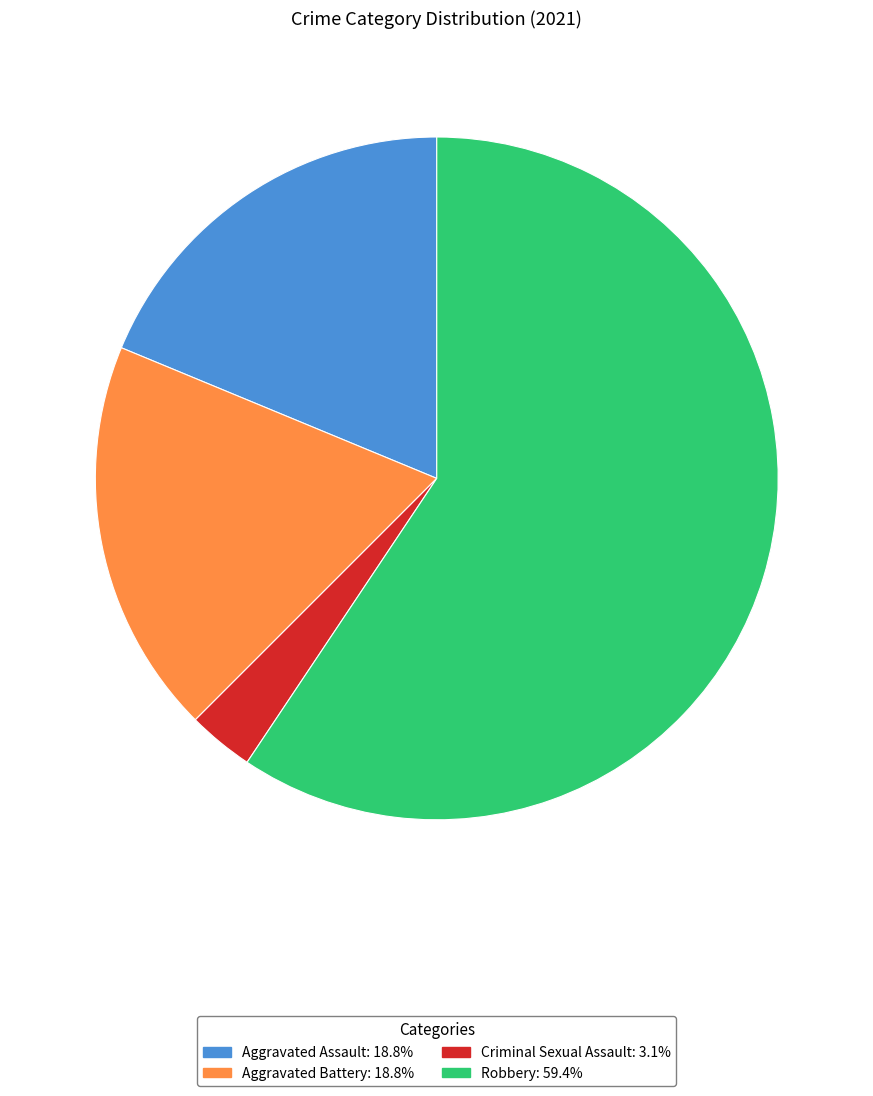

What is the ratio of the value at Robbery to the value at Aggravated Battery?

3.2